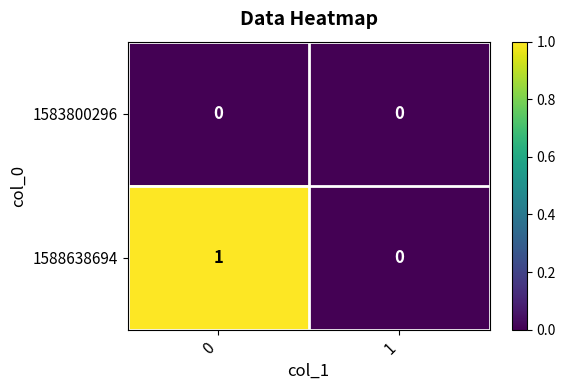

Between 0 and 1, which series saw the biggest shift?

1588638694